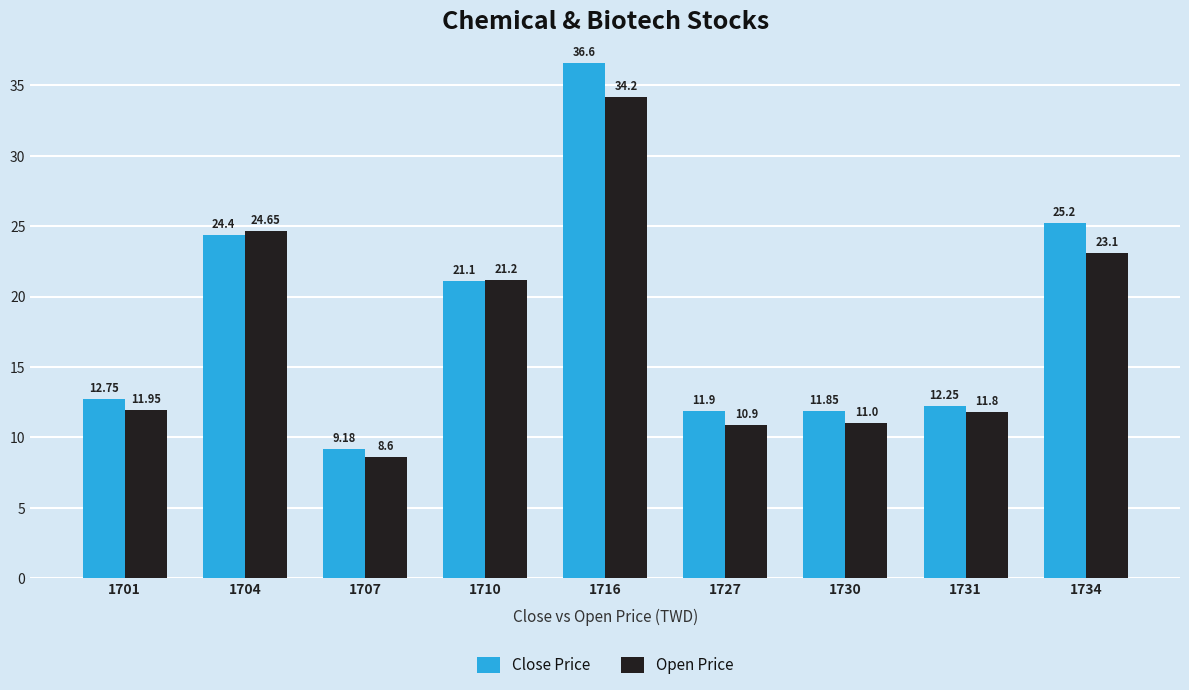

What is the difference between the maximum and minimum values in the Open Price series?

25.6